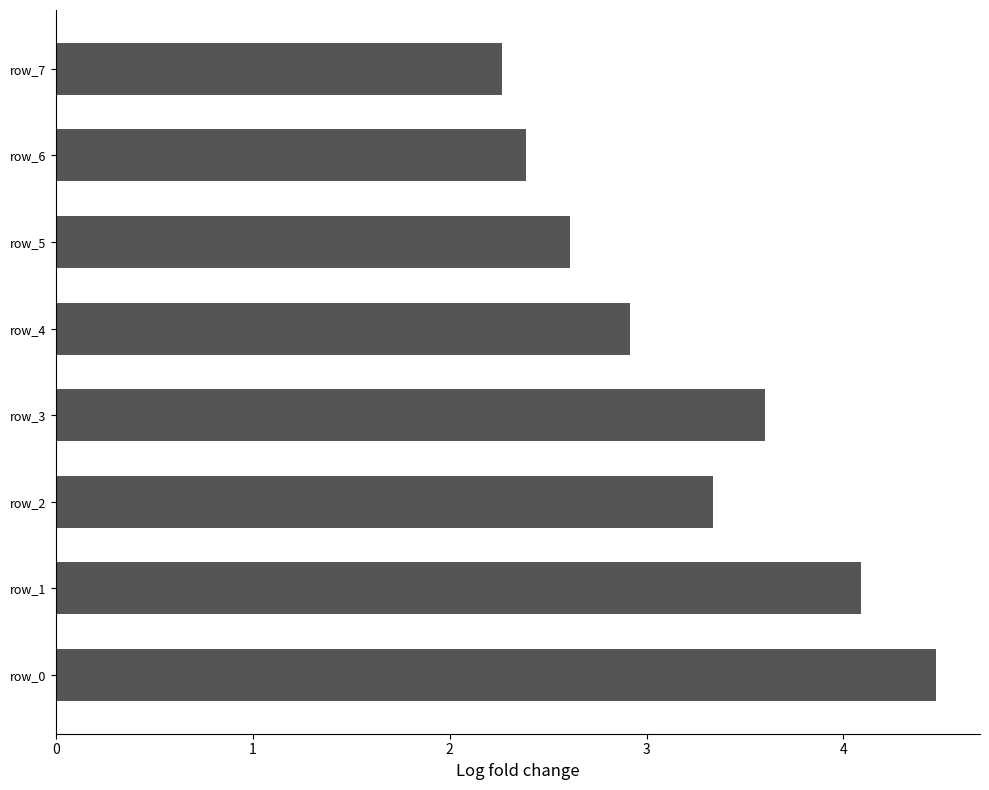

At which label is the value closest to 3?

row_4